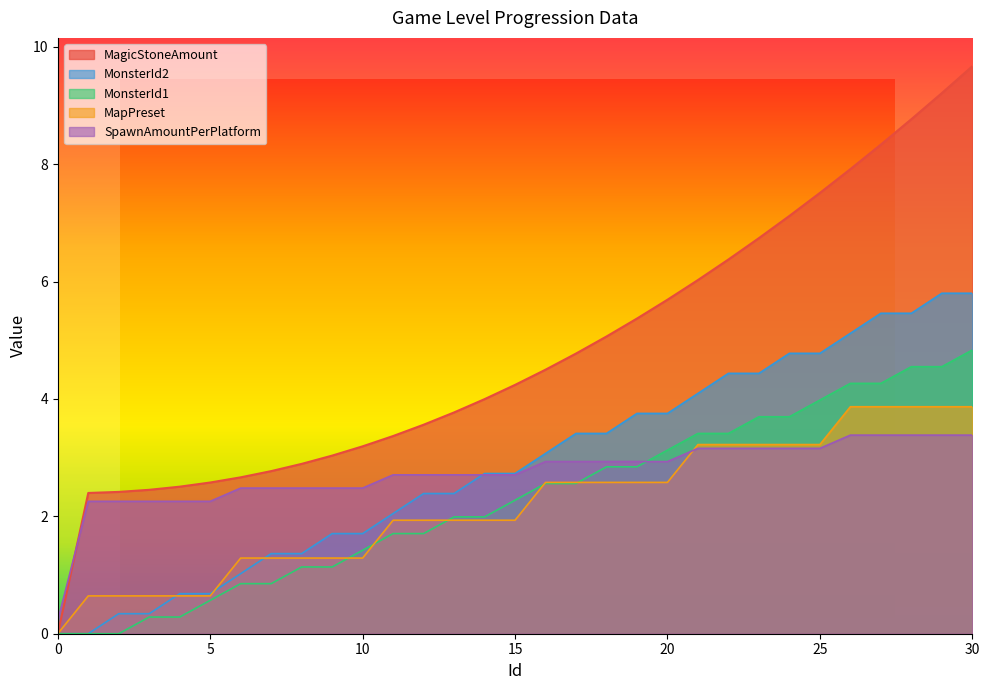

What is the approximate value of MapPreset at 25?

3.2